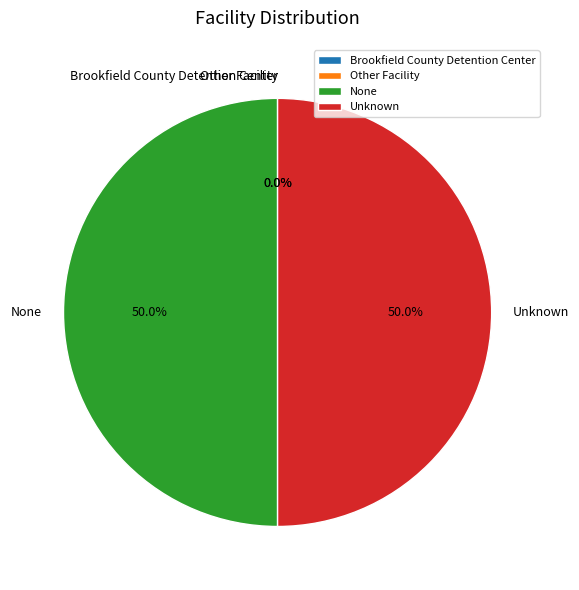

What is the ratio of the value at None to the value at Unknown?

1.0